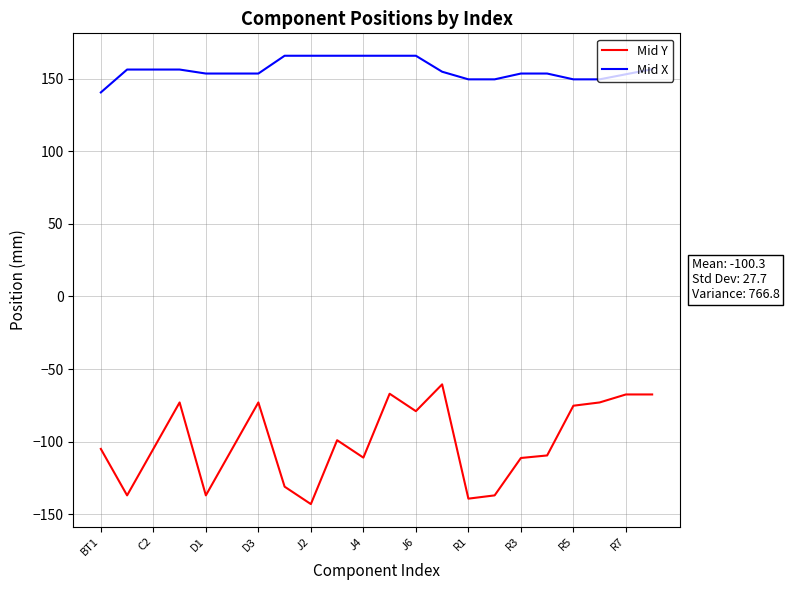

How many lines are shown in the chart?

2